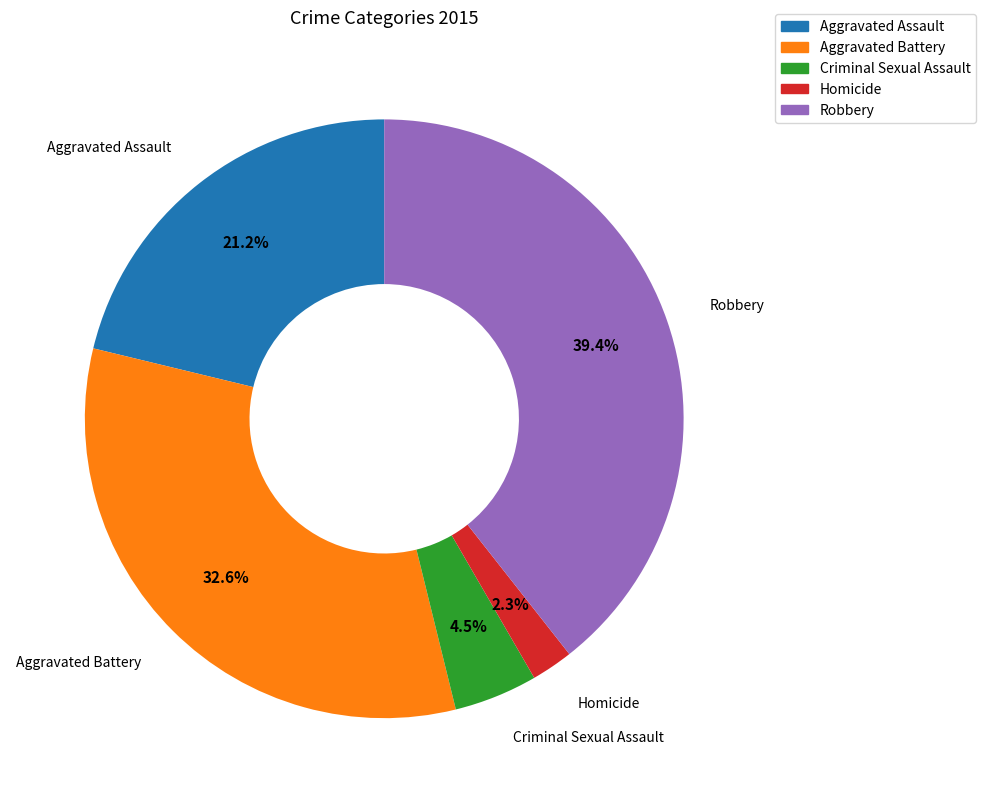

The Aggravated Assault slice represents 8% of the pie. True or false?

False